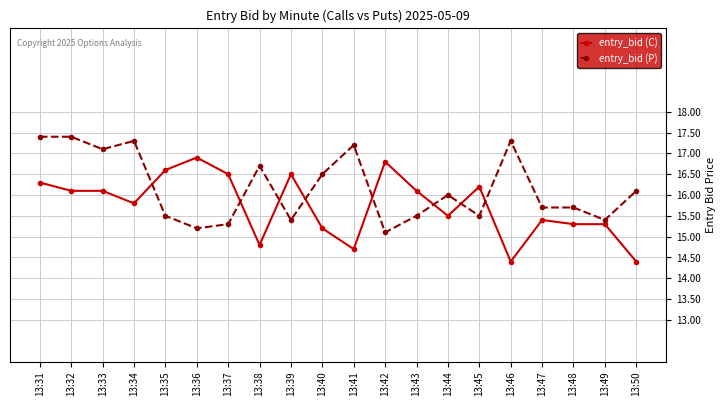

Does the chart display data point markers on the line(s)?

Yes